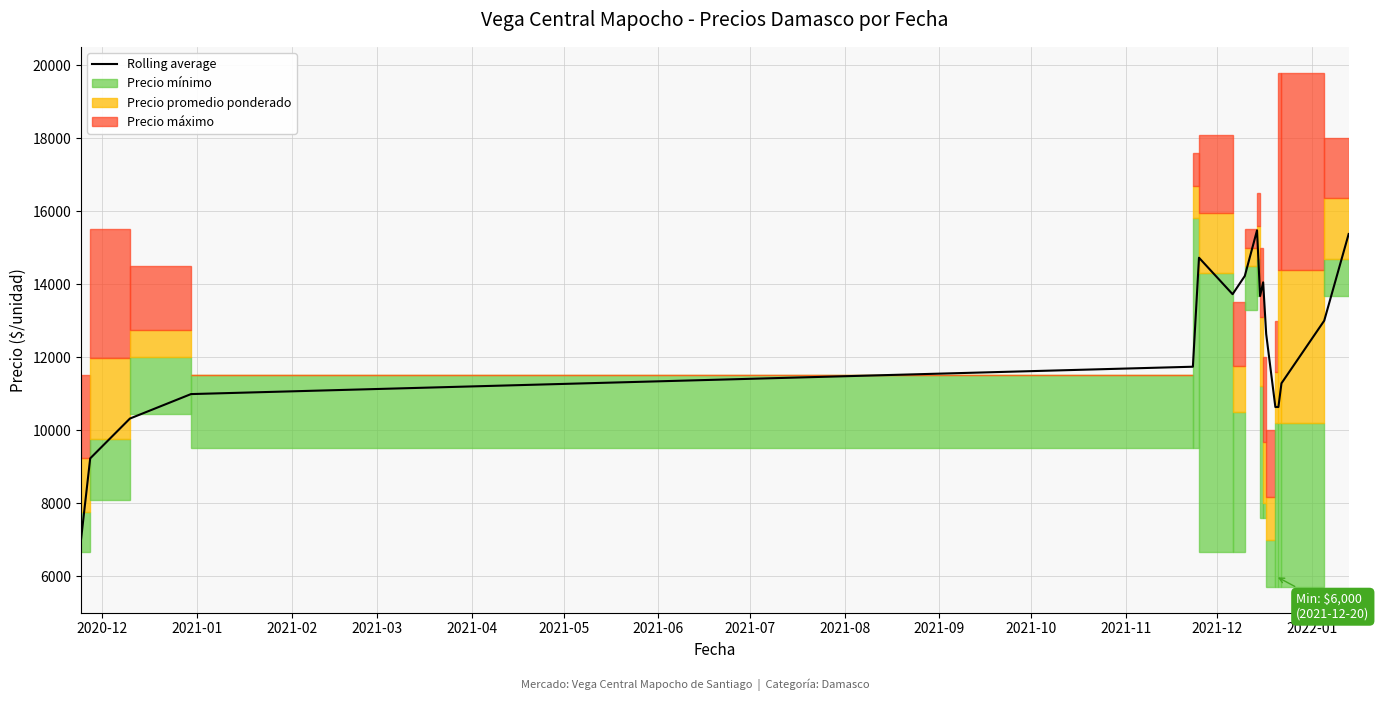

The value at 2021-01 is 3648.7. True or false?

False